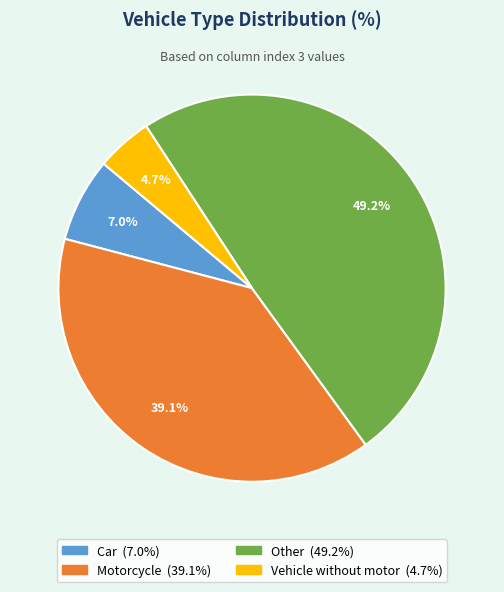

To the nearest percent, what percentage of the pie is Motorcycle?

39%